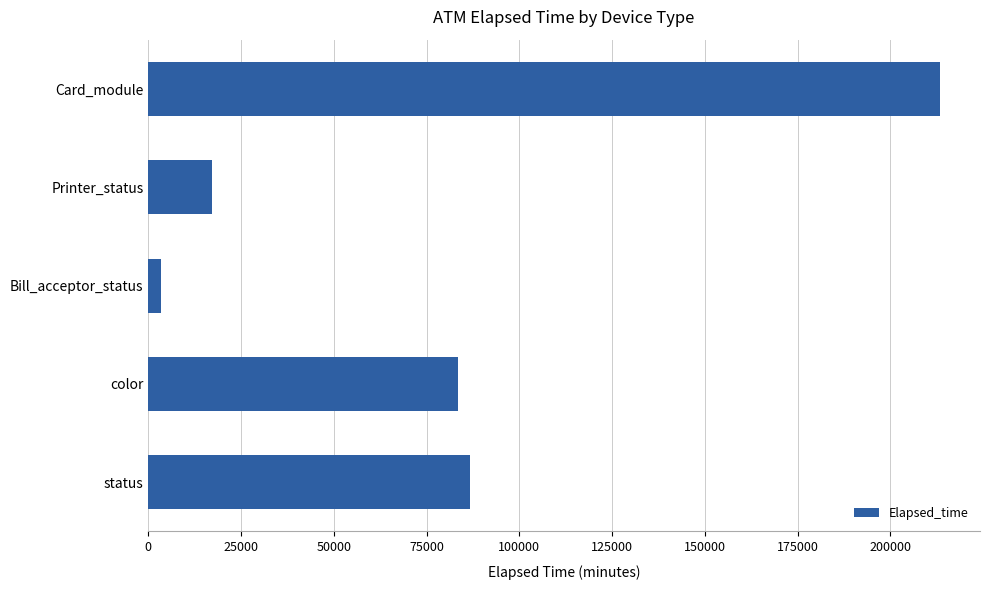

Rank the categories by value from lowest to highest.

Bill_acceptor_status, Printer_status, color, status, Card_module